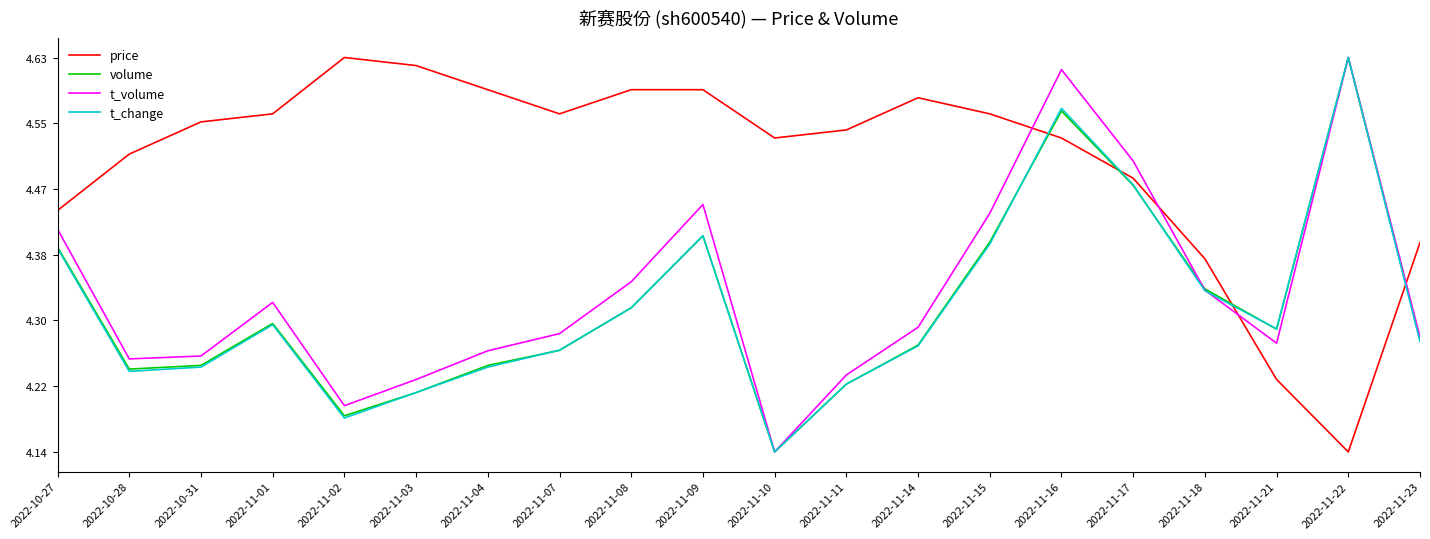

What position from the left is 2022-11-18?

17